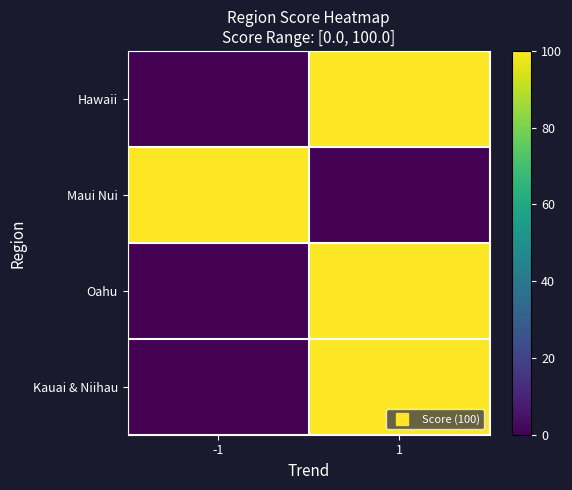

At which category is the sum across all series the highest?

1